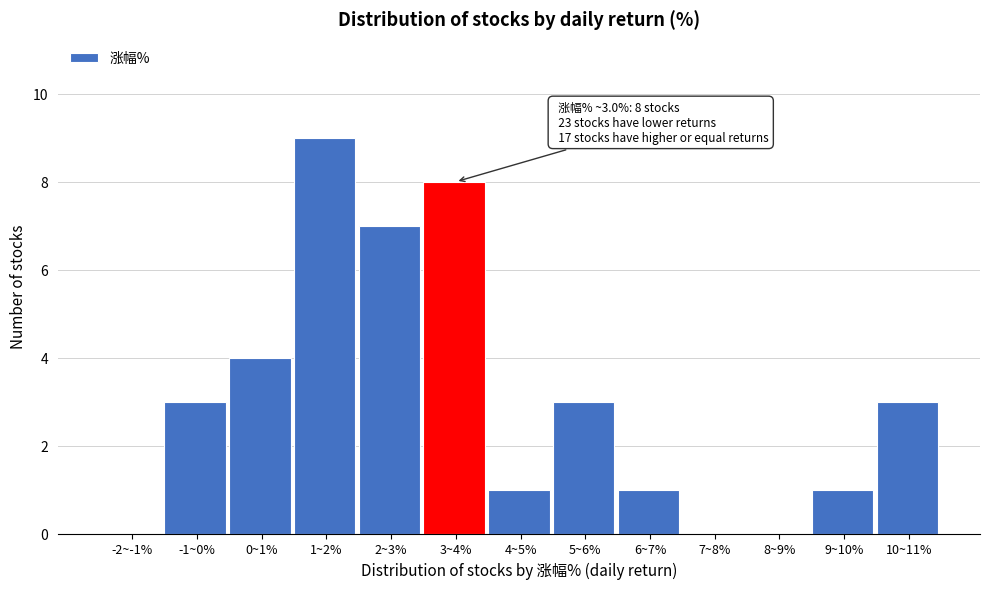

Reading right to left, what are all the values shown in this chart?

10~11%=3	9~10%=1	8~9%=0	7~8%=0	6~7%=1	5~6%=3	4~5%=1	3~4%=8	2~3%=7	1~2%=9	0~1%=4	-1~0%=3	-2~-1%=0